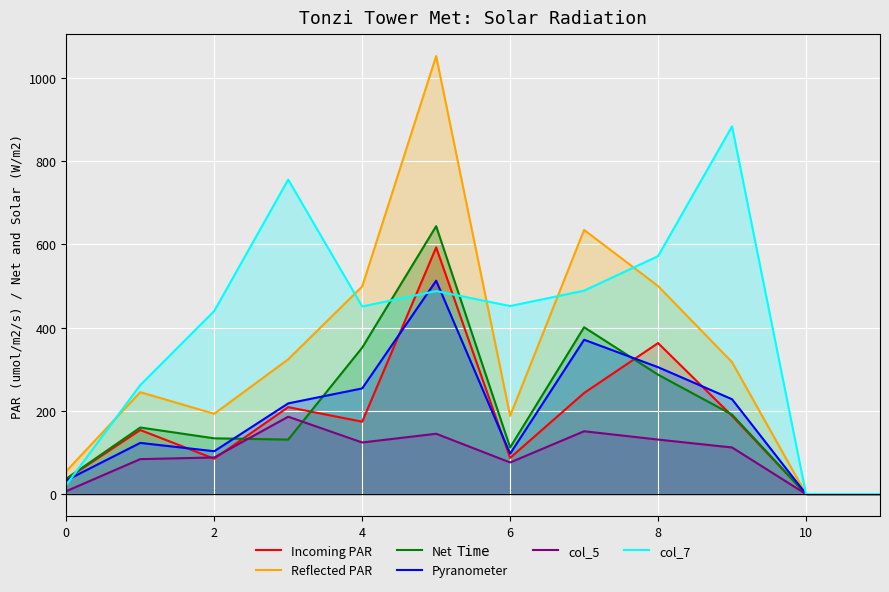

Is it true that Reflected PAR equals 55 at 0?

True